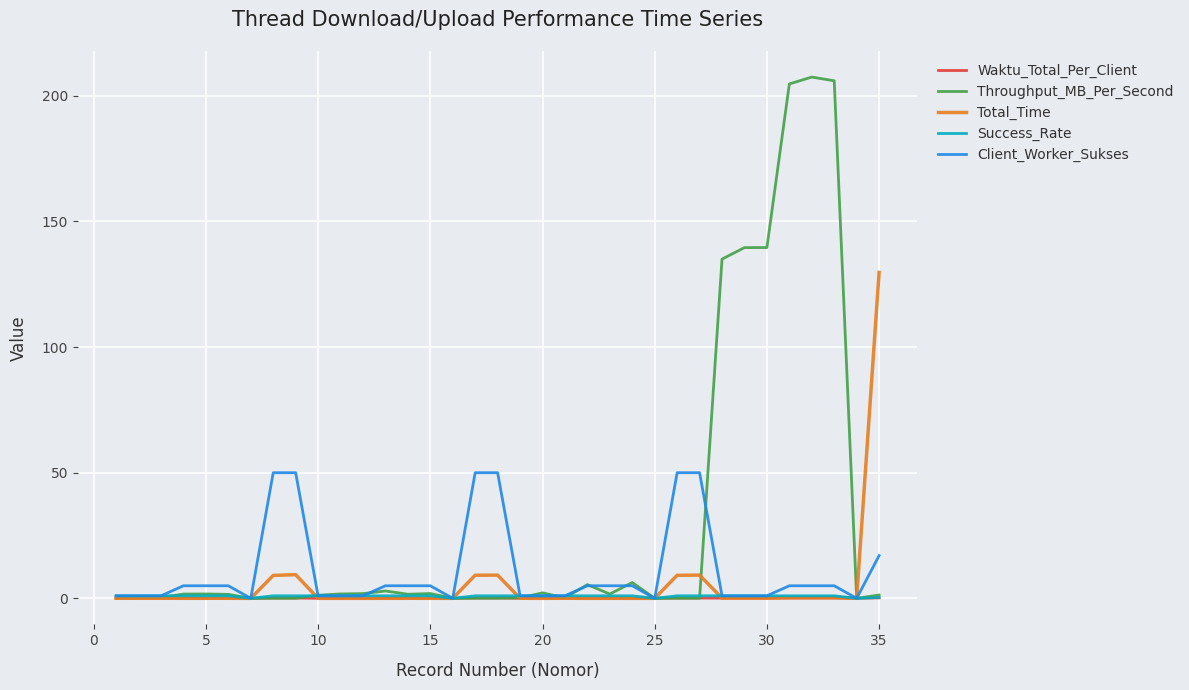

What is the average value of the Client_Worker_Sukses series?

11.1